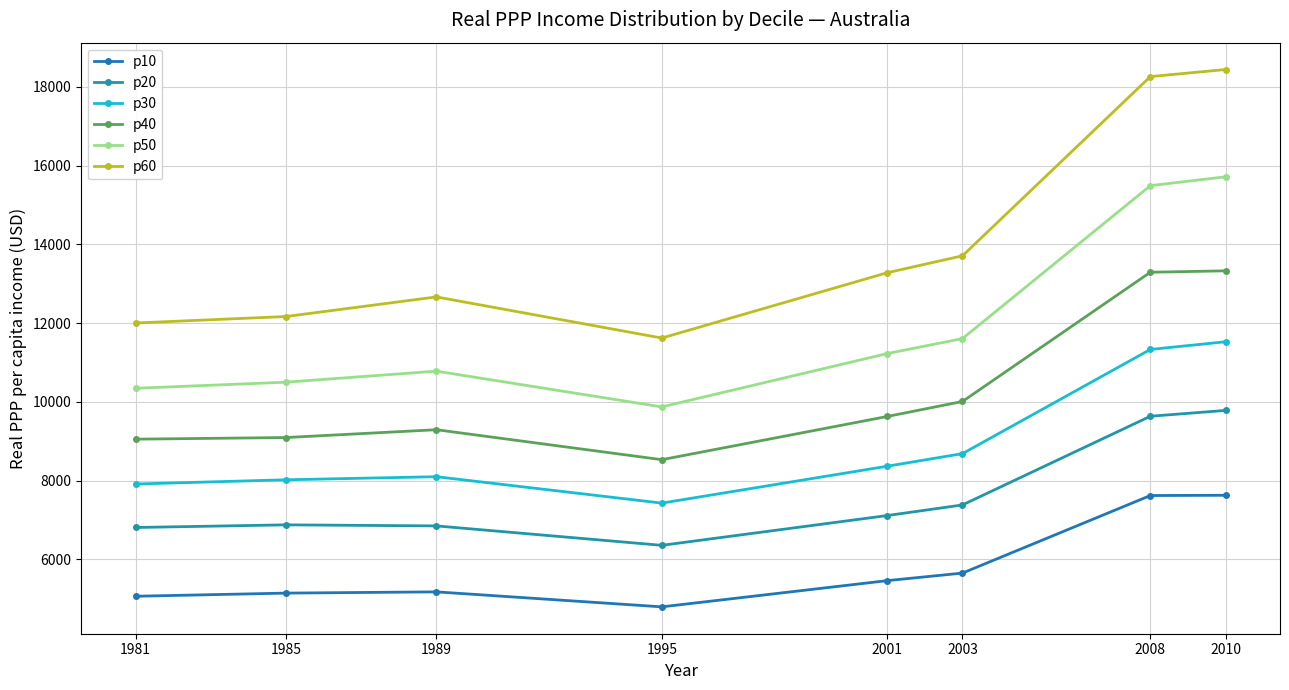

What is the average value of the p40 series?

10278.0